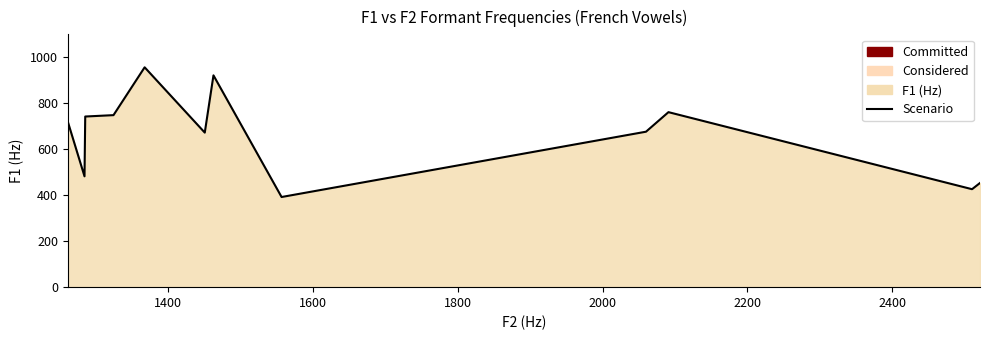

What is the difference between the maximum and minimum values?

564